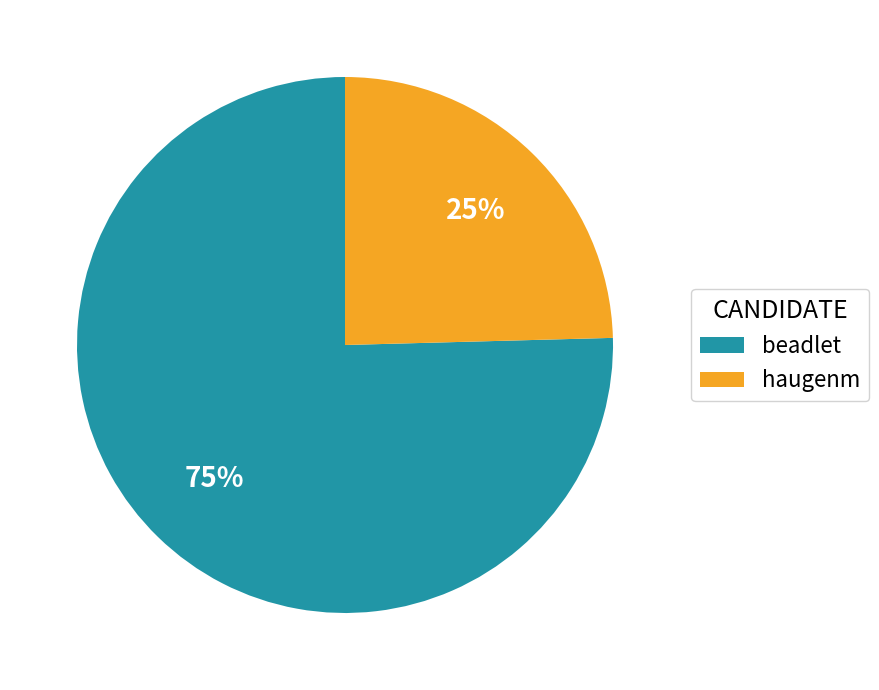

True or false: haugenm accounts for 25% of the total.

True